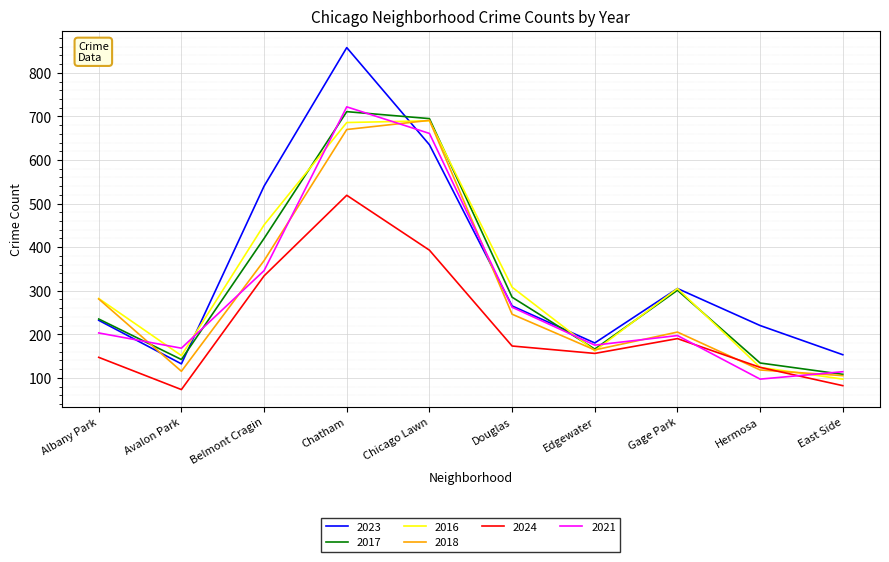

Between which two adjacent categories do 2018 and 2024 first intersect?

Gage Park and Hermosa